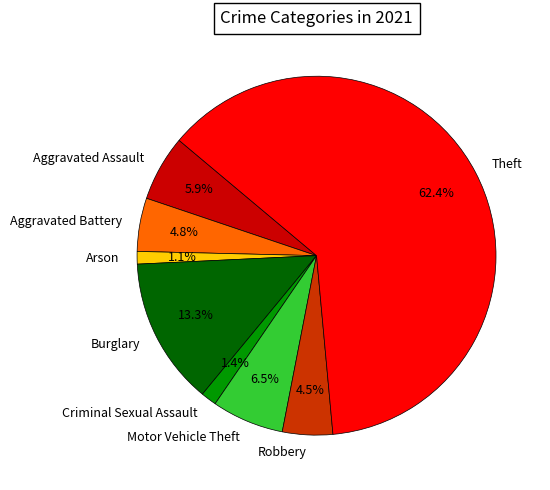

Does any single category account for the majority?

Yes